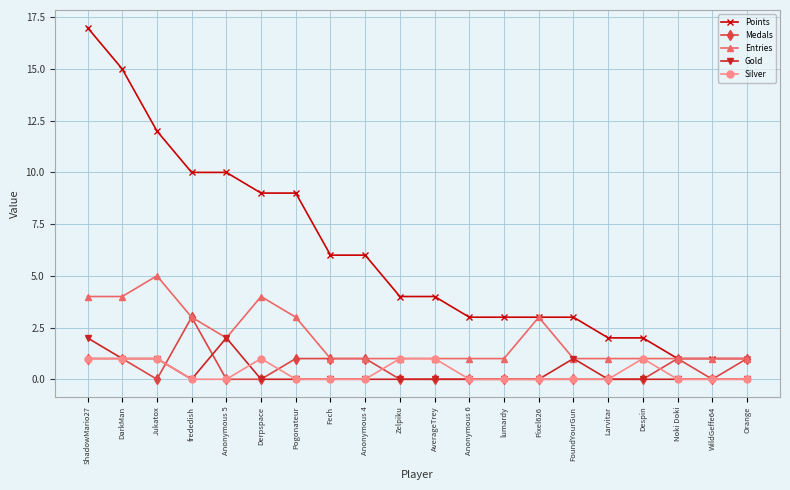

What is the spread (max minus min) of values at AverageTrey?

4